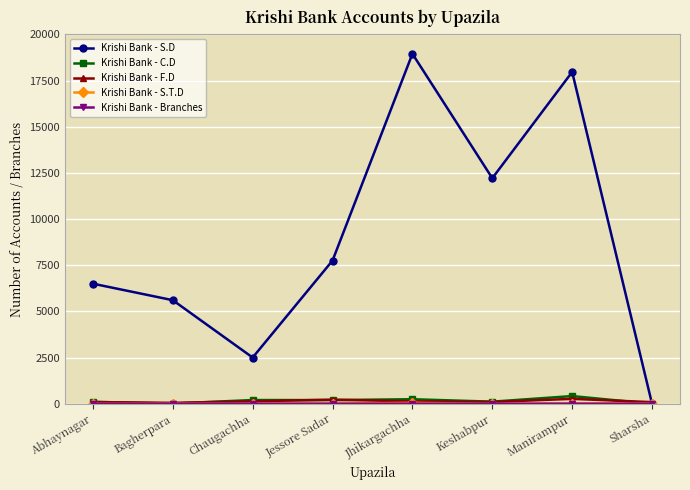

How many values in Krishi Bank - S.D are above zero?

7